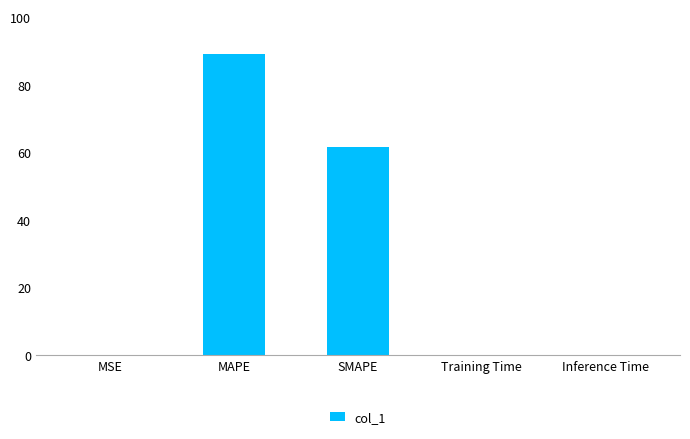

Is it true that the value at SMAPE is 61.6?

True